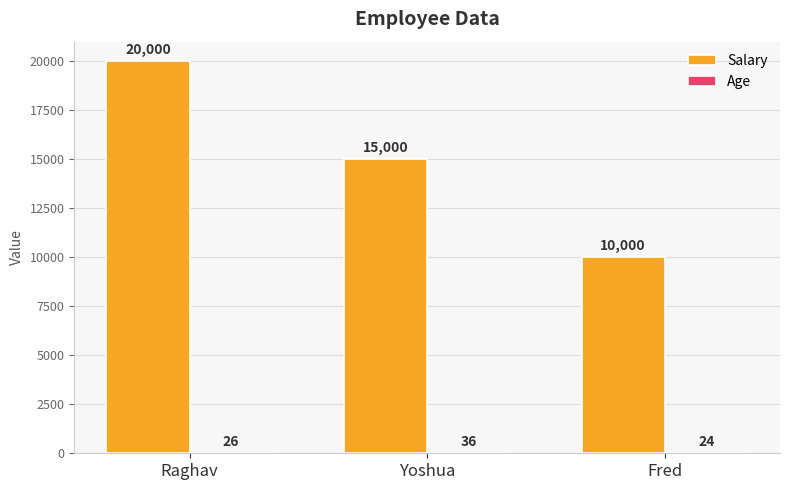

What is the maximum value shown in the chart?

20000